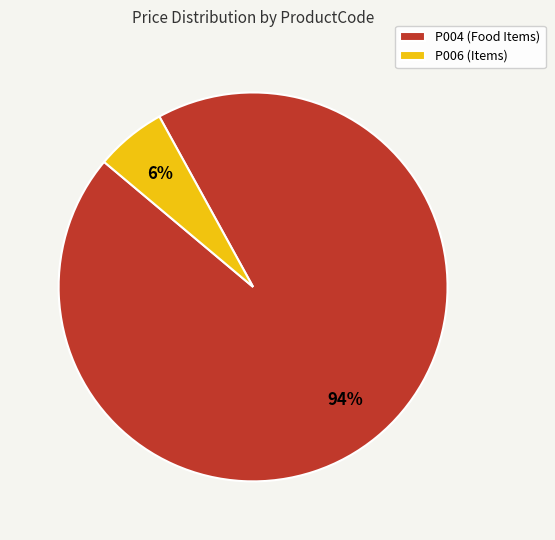

To the nearest percent, what percentage of the pie is P006?

6%